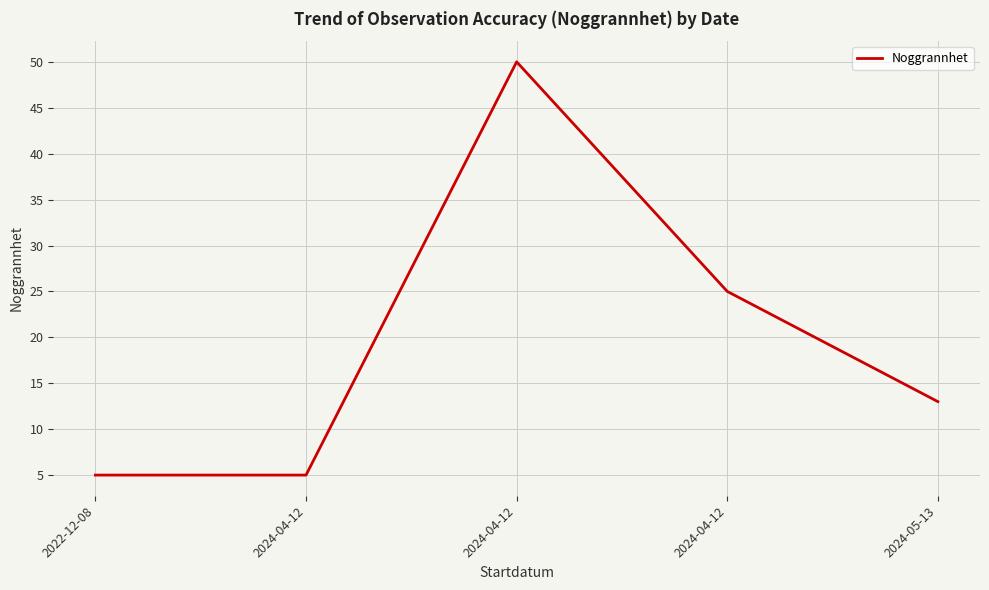

True or false: the data shows 13 at 2024-05-13.

True